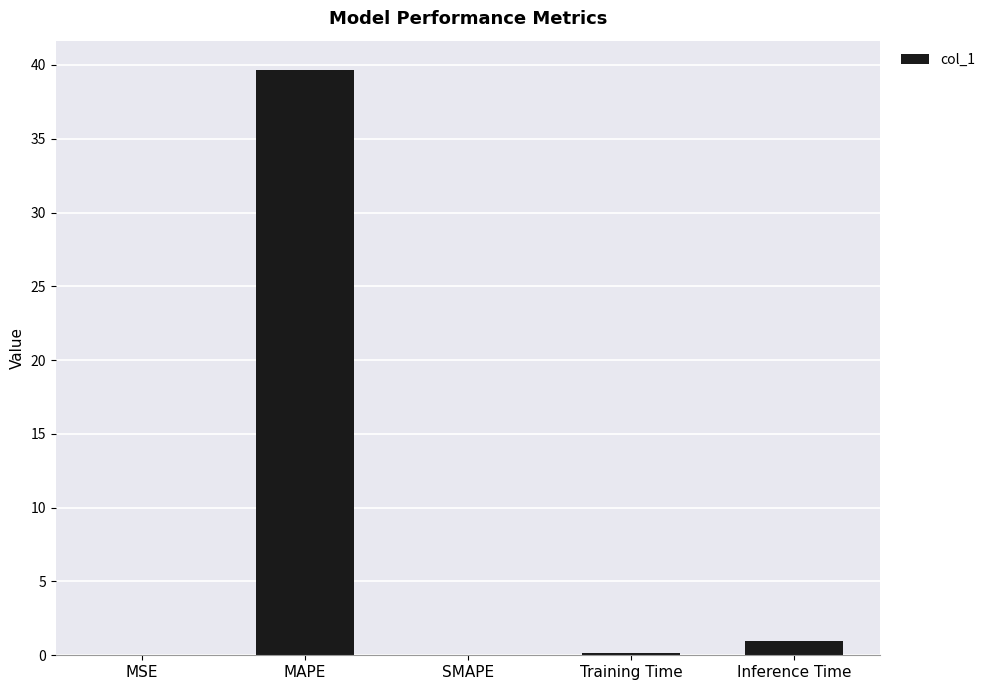

Read the value at MAPE.

39.7